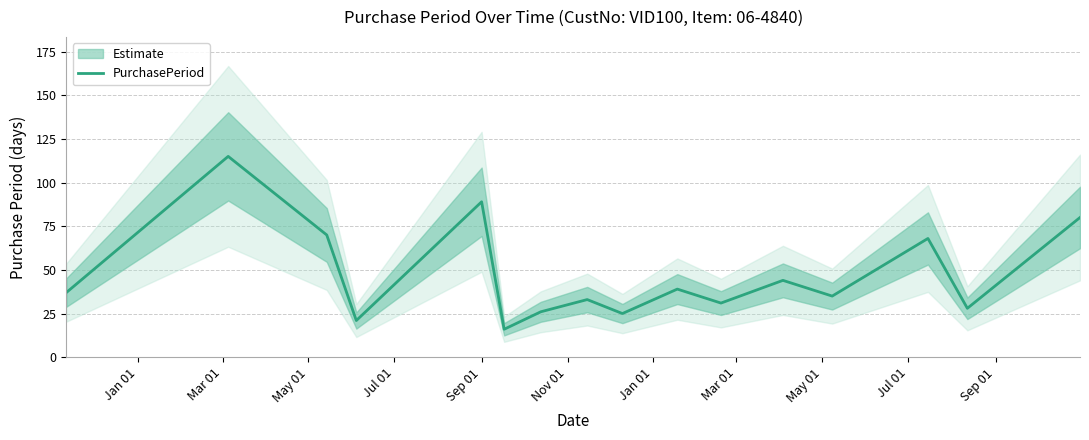

What is the value of the 14th point from the left?

68